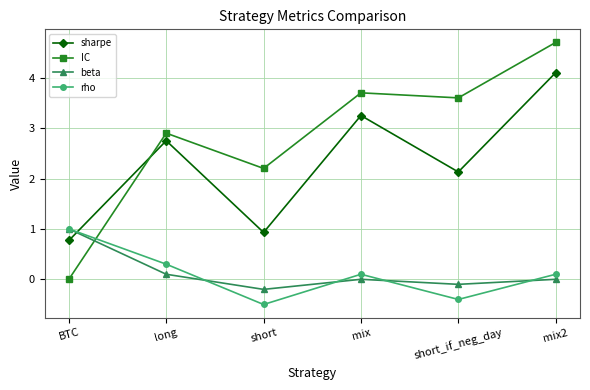

What is the total value across all series at short_if_neg_day?

5.2